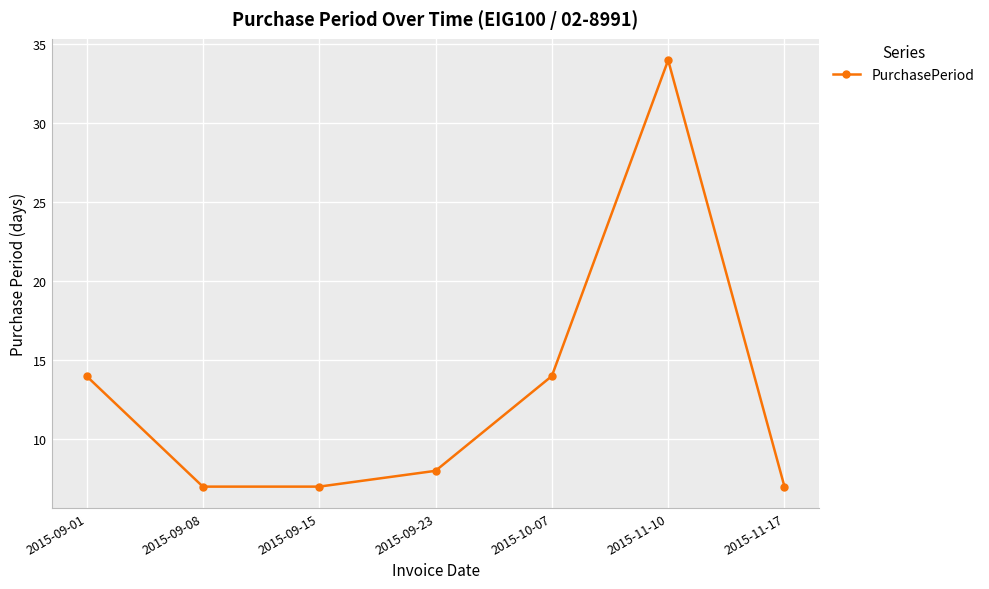

What is the value of the 7th point from the left?

7